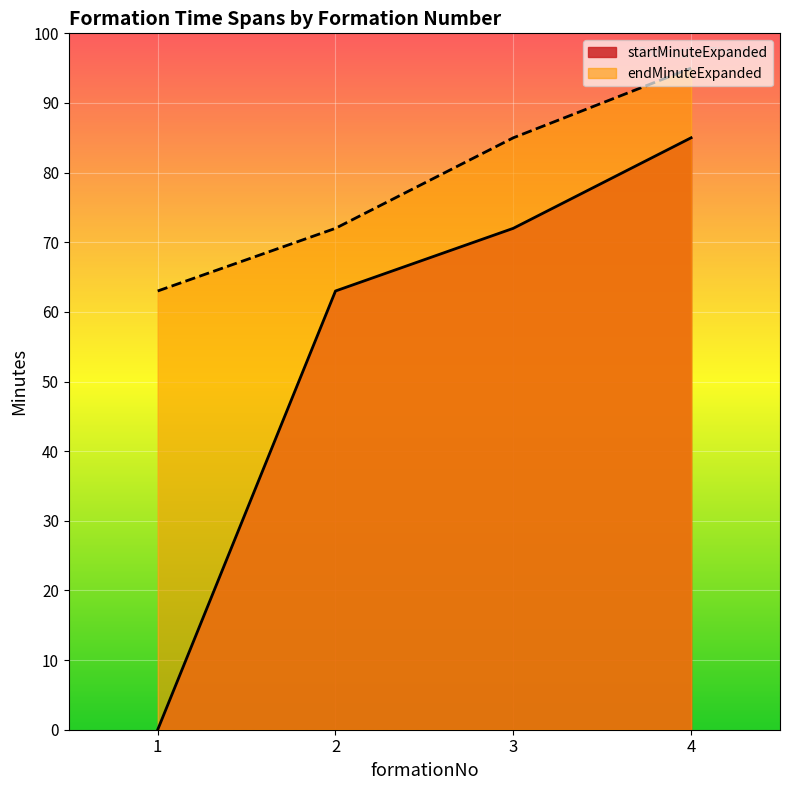

Which series has the largest total across all categories?

endMinuteExpanded